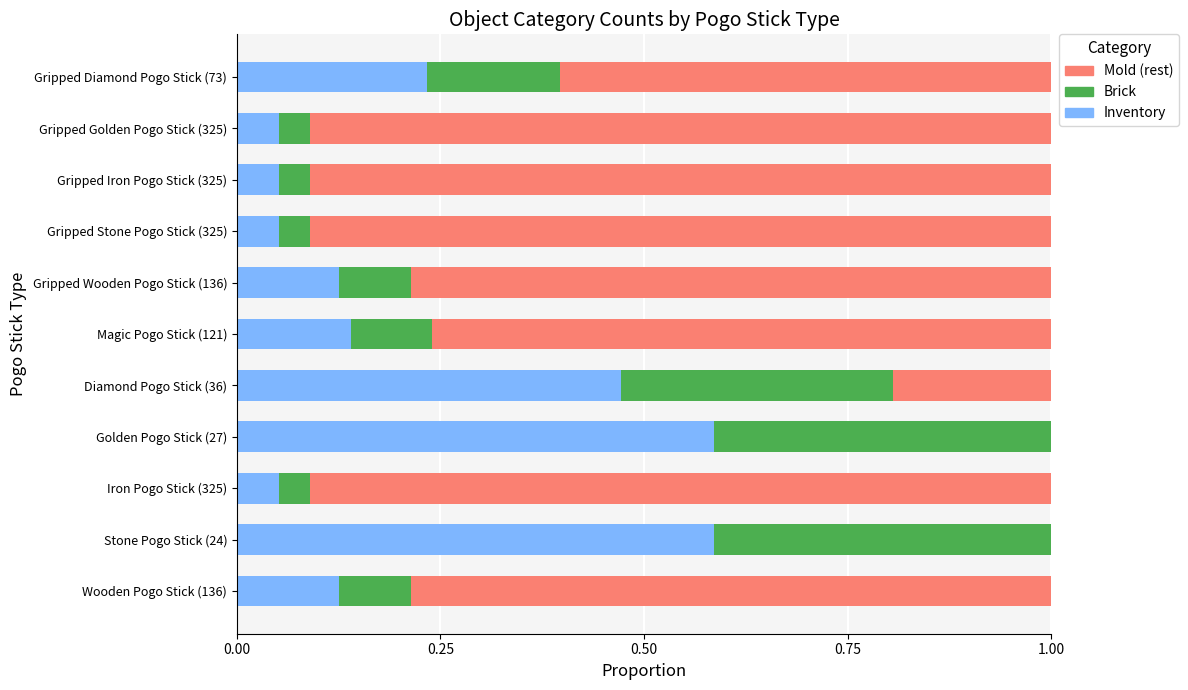

What is the total value across all series at Golden Pogo Stick (27)?

1.0